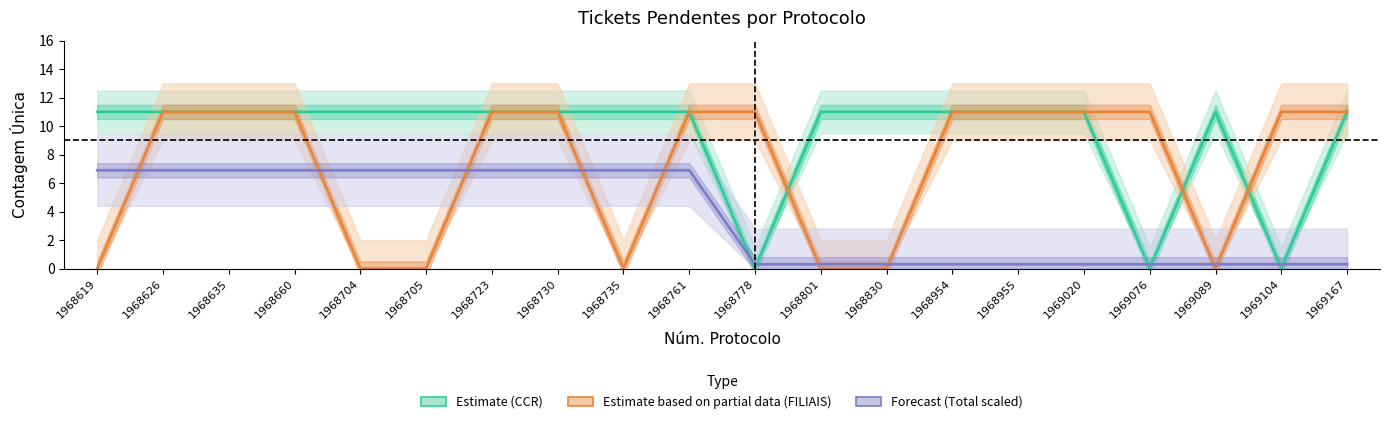

List the labels in order of Forecast (Total scaled) value, smallest first.

1968778, 1968801, 1968830, 1968954, 1968955, 1969020, 1969076, 1969089, 1969104, 1969167, 1968619, 1968626, 1968635, 1968660, 1968704, 1968705, 1968723, 1968730, 1968735, 1968761